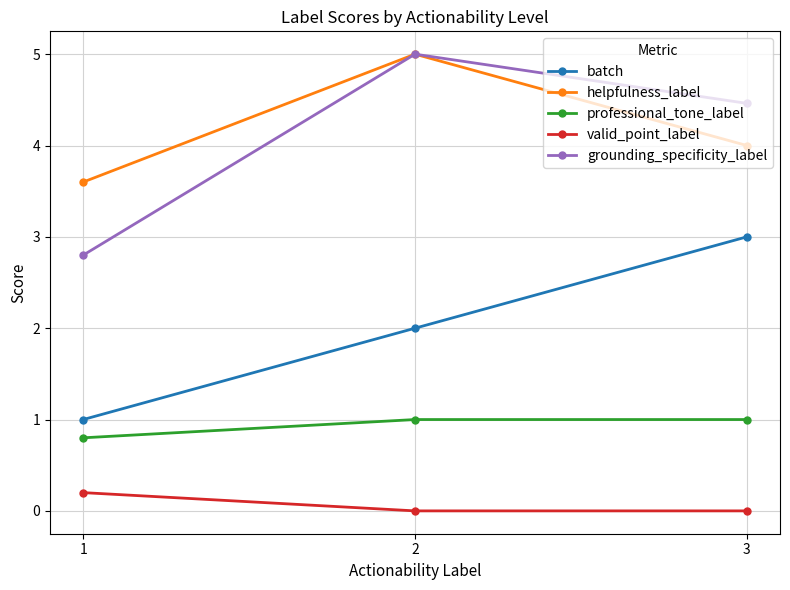

Which series changed the most between 1 and 3?

batch